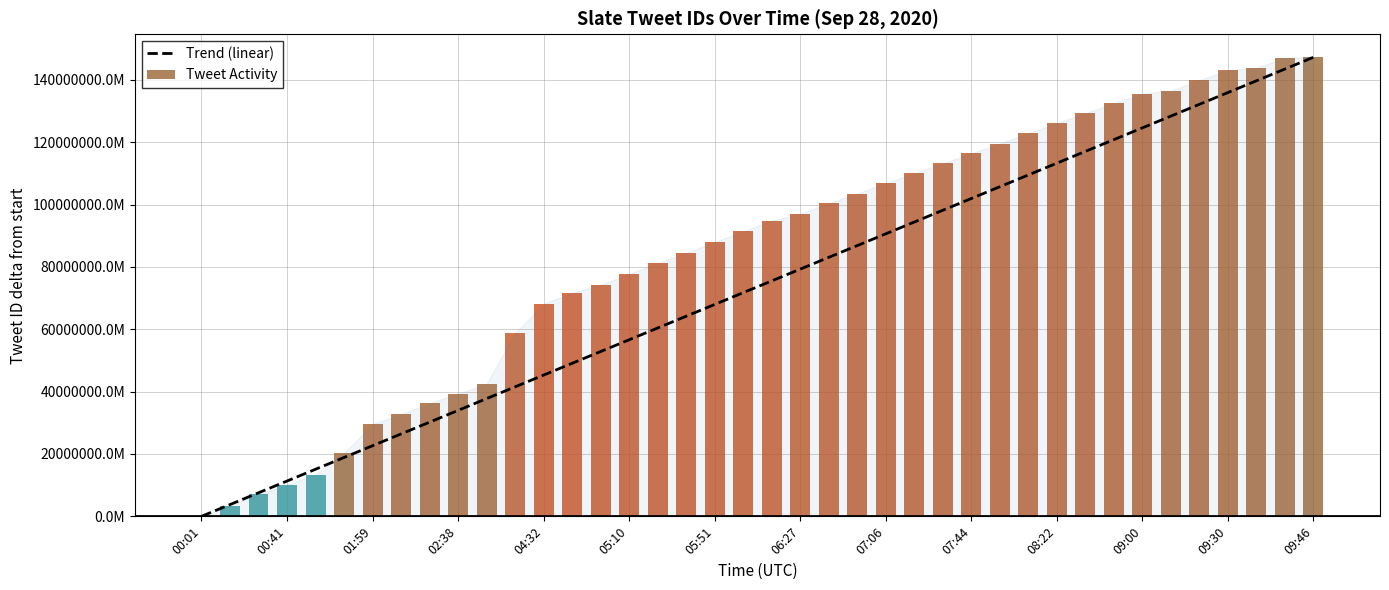

What is the approximate value of Trend (linear) at 06:27?

79297791764001.5